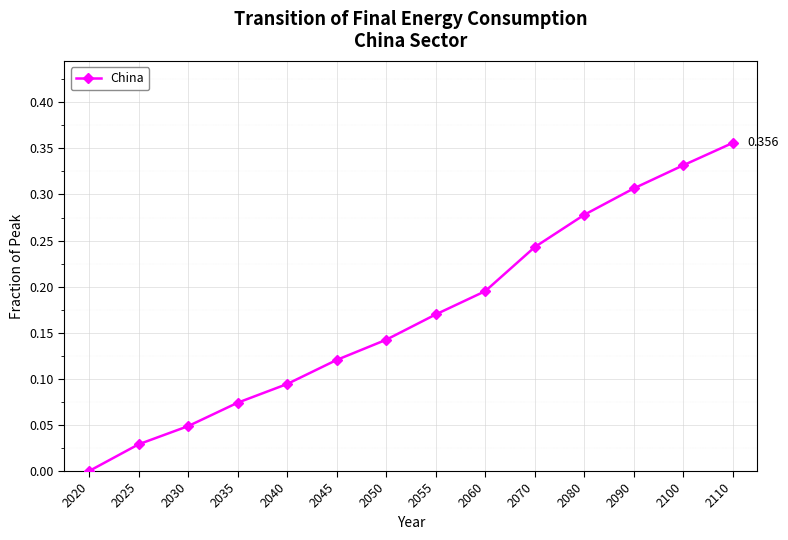

True or false: there are more than 0 points higher than both neighbors.

False